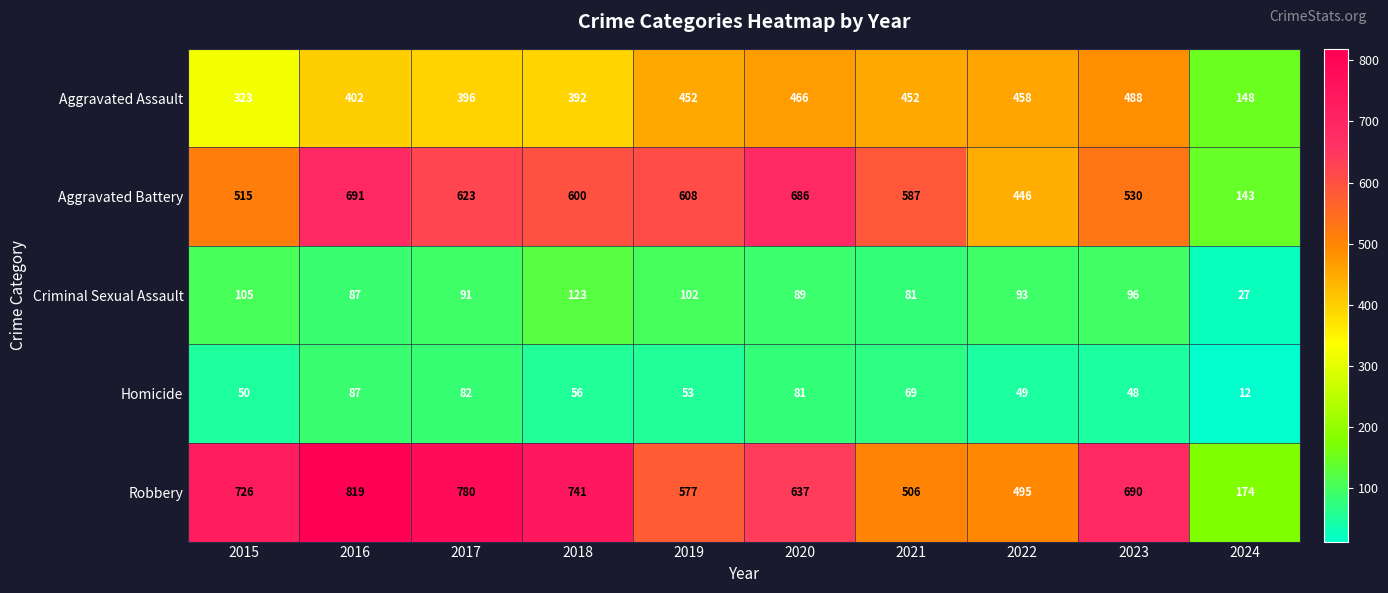

What is the difference between the Homicide values at 2024 and 2023?

36